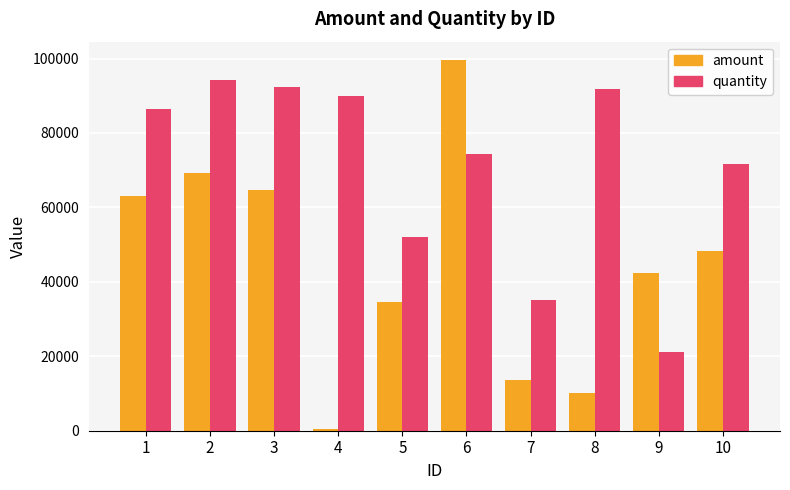

Which series has the largest range (max minus min)?

amount